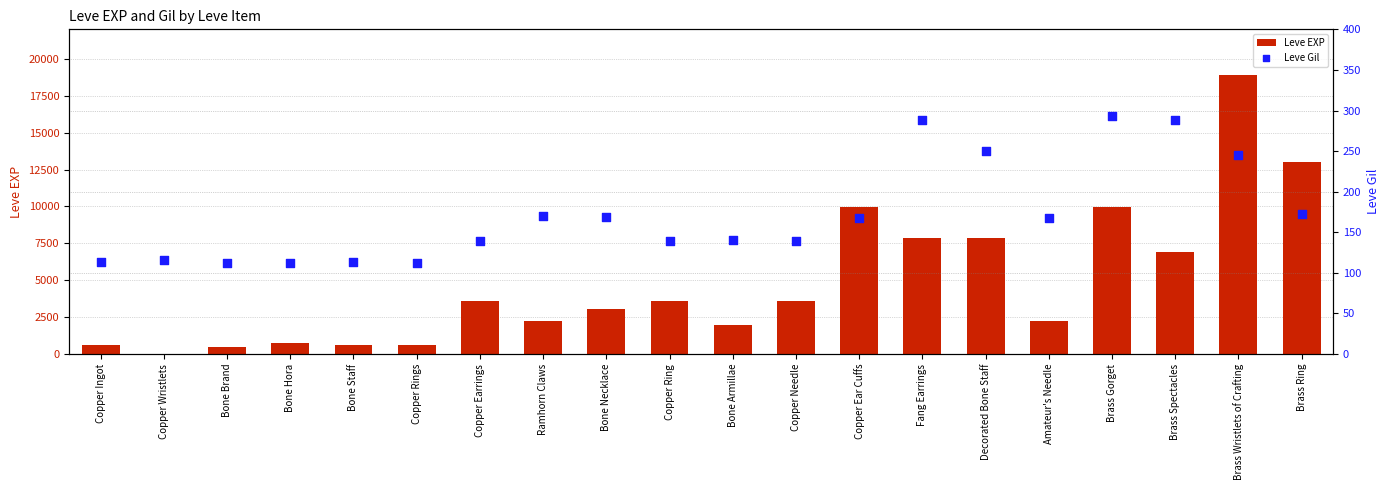

At which category is the sum across all series the highest?

Brass Wristlets of Crafting